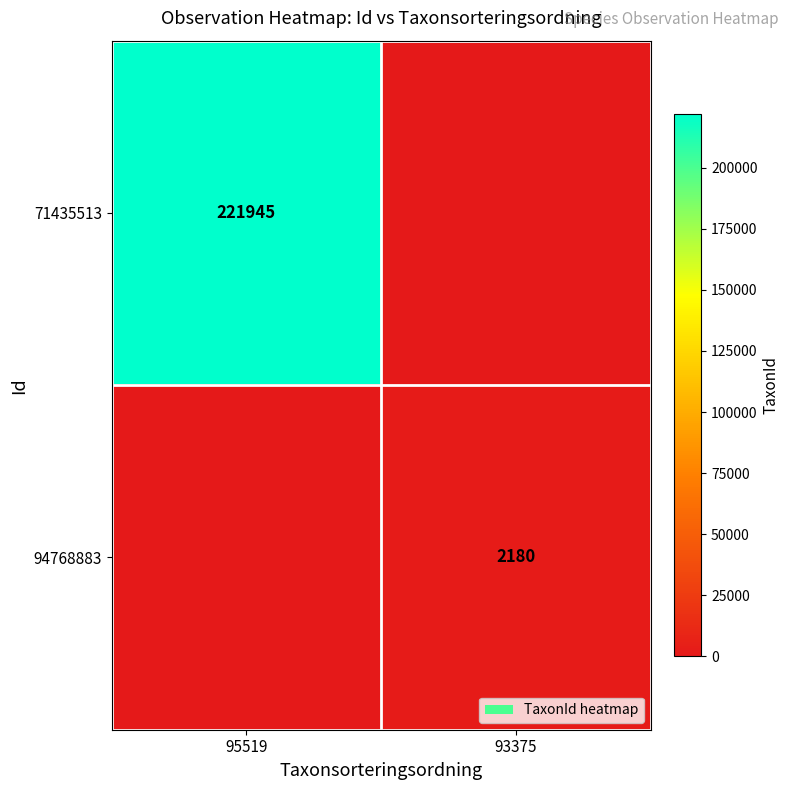

True or false: 71435513 has a value of 221945 at 95519.

True